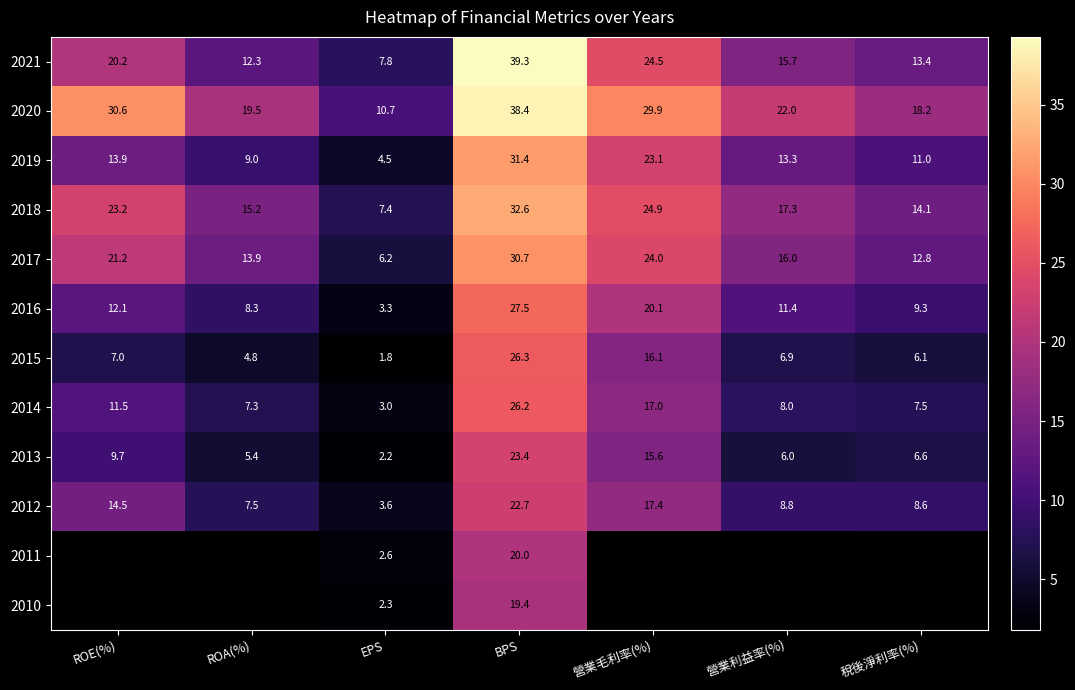

At which label does 2016 first exceed 11?

ROE(%)